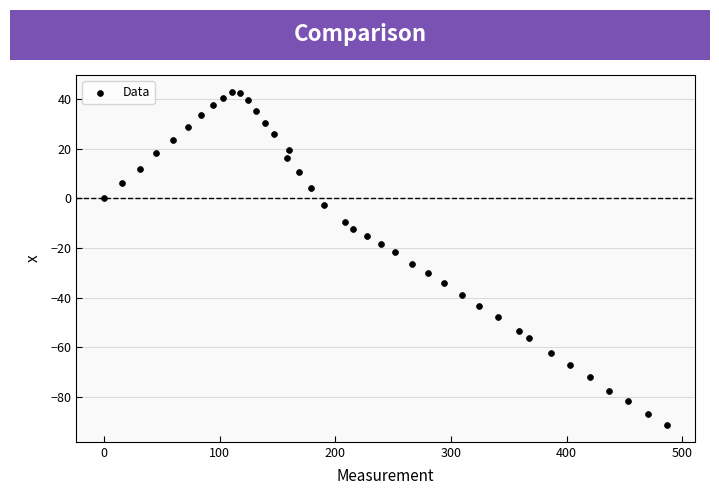

What is the range of Y values (max minus min)?

134.4